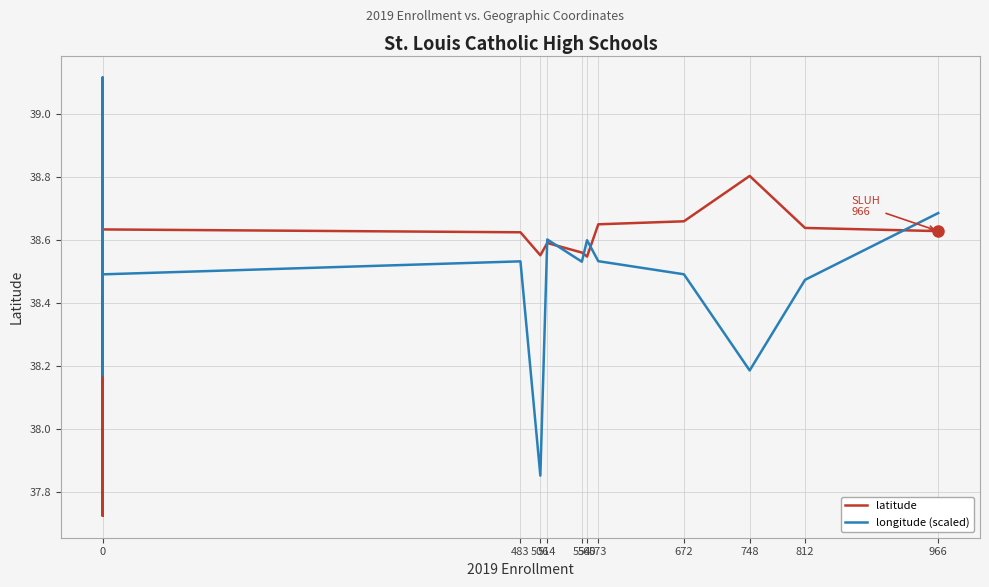

What is the maximum value for latitude?

38.8